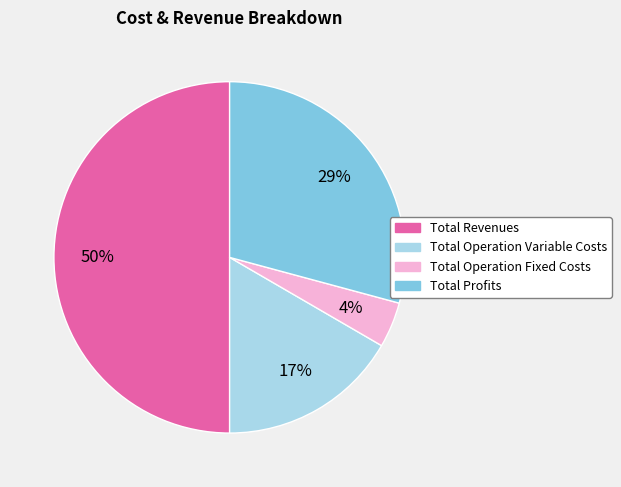

To the nearest percent, what is the difference between the largest and smallest slice percentages?

46%